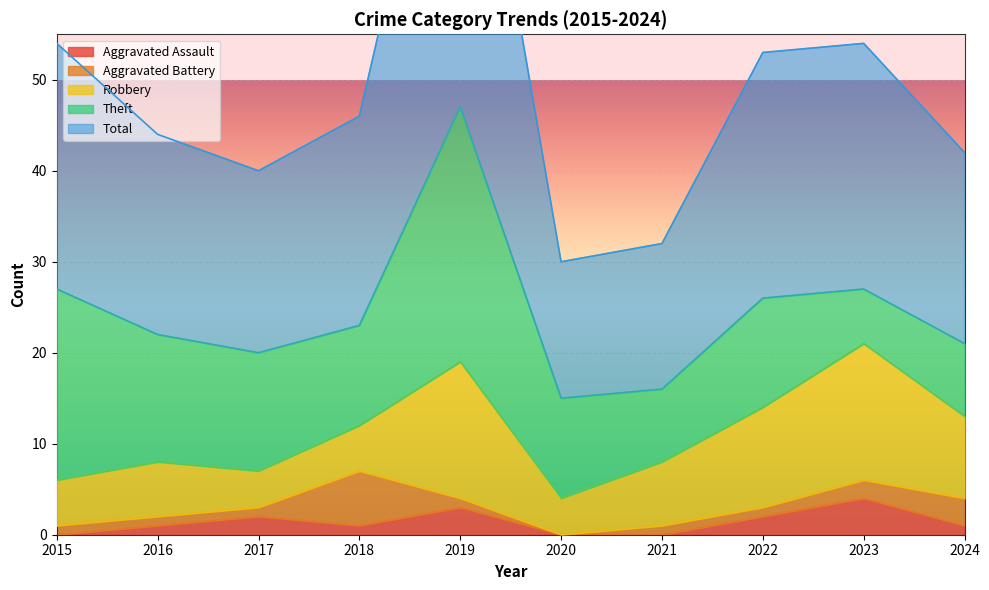

Is it true that Total equals 14 at 2024?

False